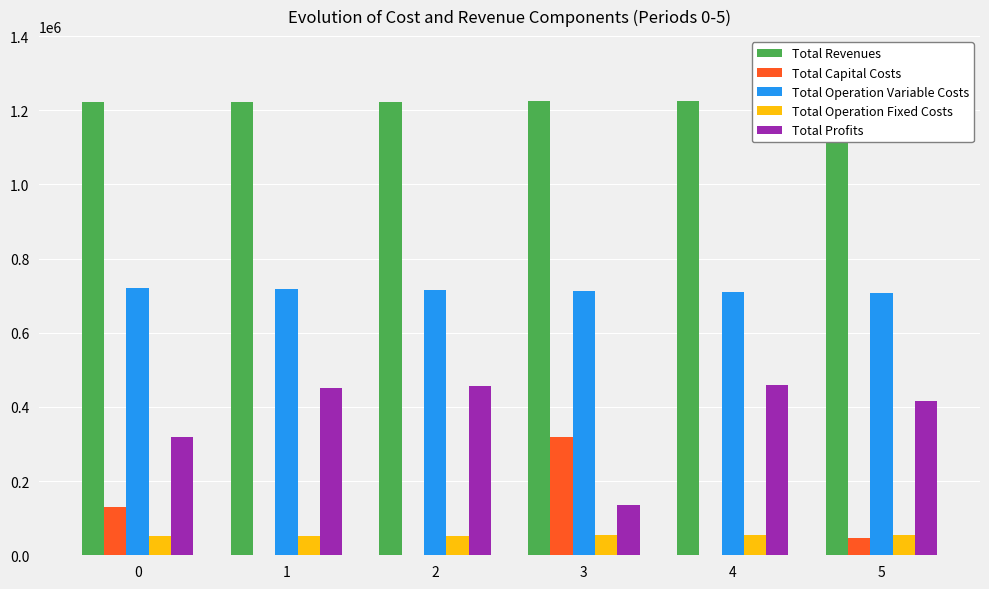

What is the spread (max minus min) of values at 1?

1223068.8